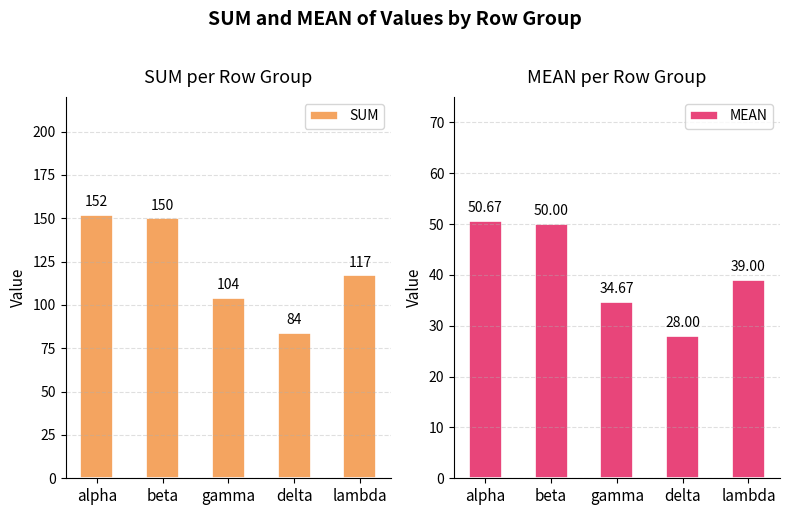

At which label is MEAN closest to 39?

lambda